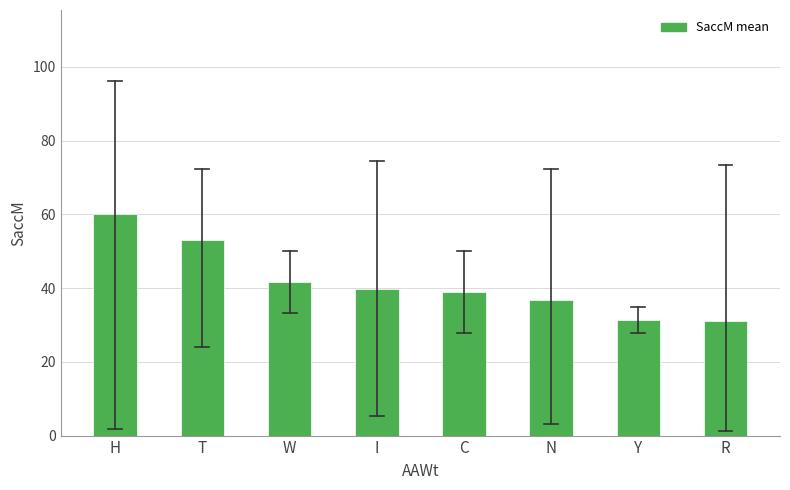

True or false: the data shows 31.4 at Y.

True